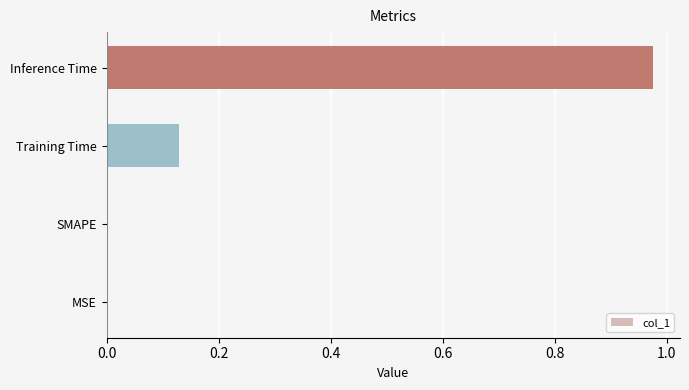

True or false: the data shows 0.5 at Inference Time.

False